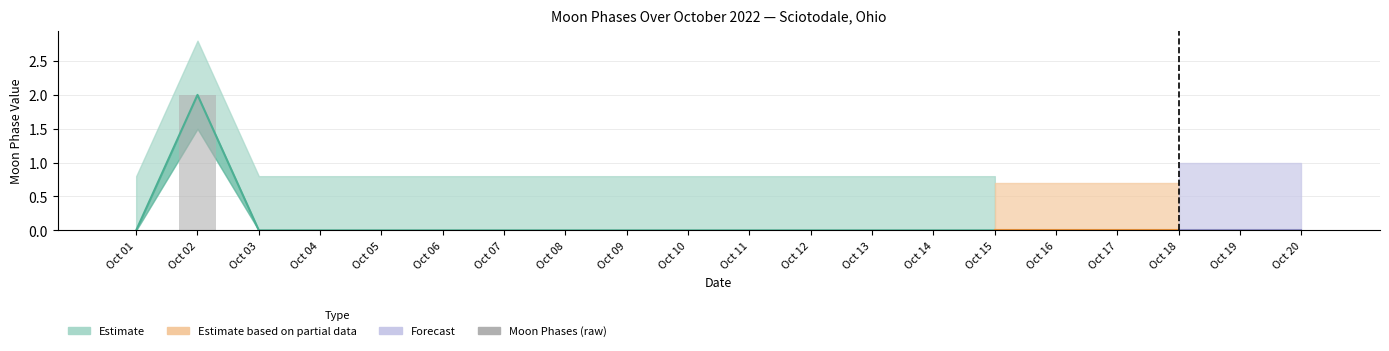

Reading left to right, list all the values displayed in this chart.

0	2	0	0	0	0	0	0	0	0	0	0	0	0	0	0	0	0	0	0